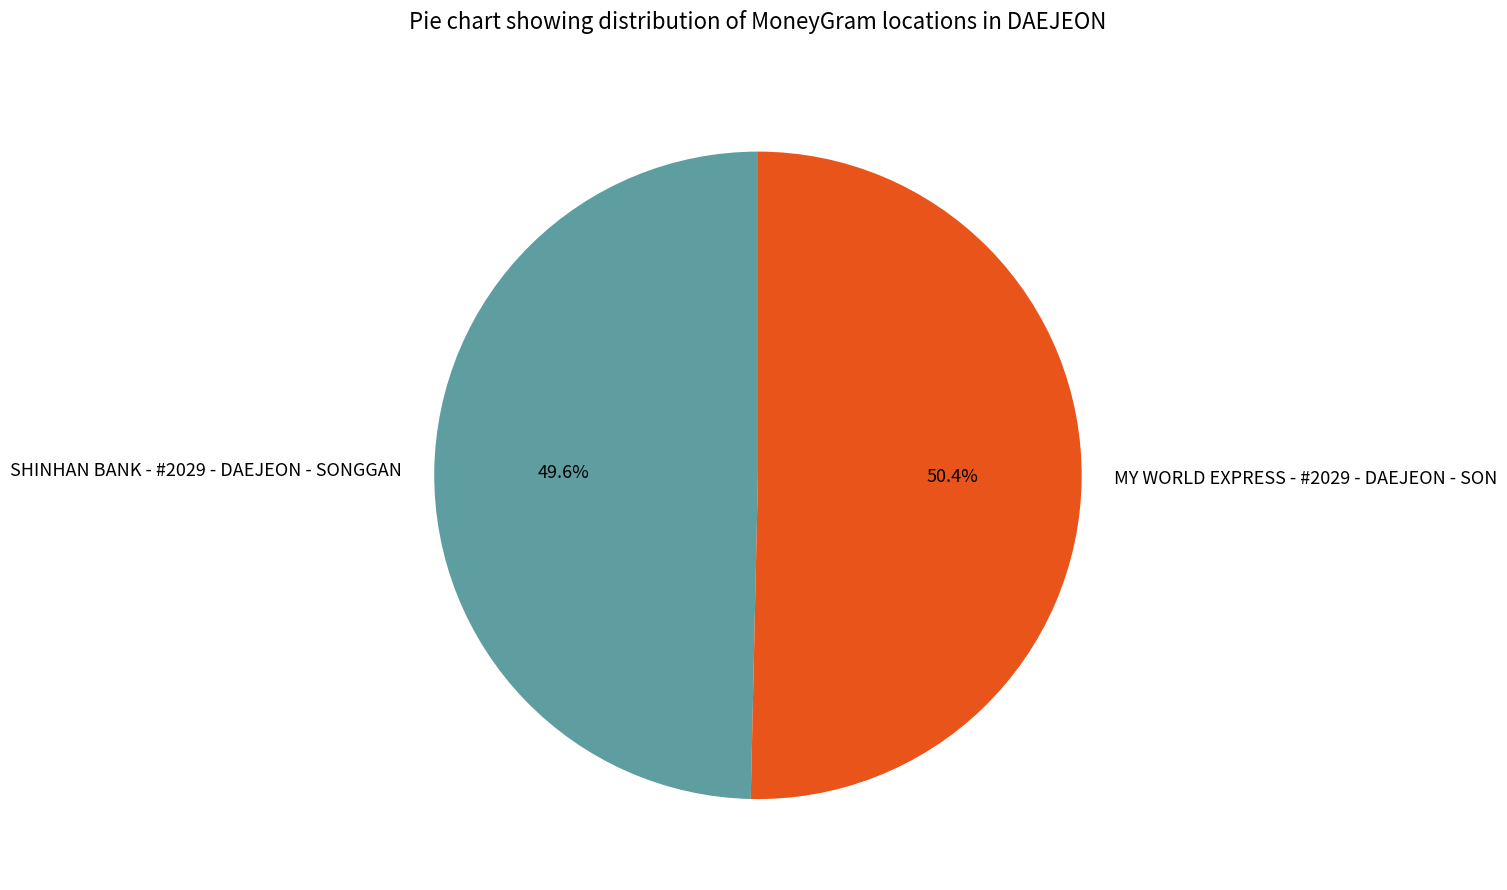

To the nearest percent, what is the difference between the largest and smallest slice percentages?

1%